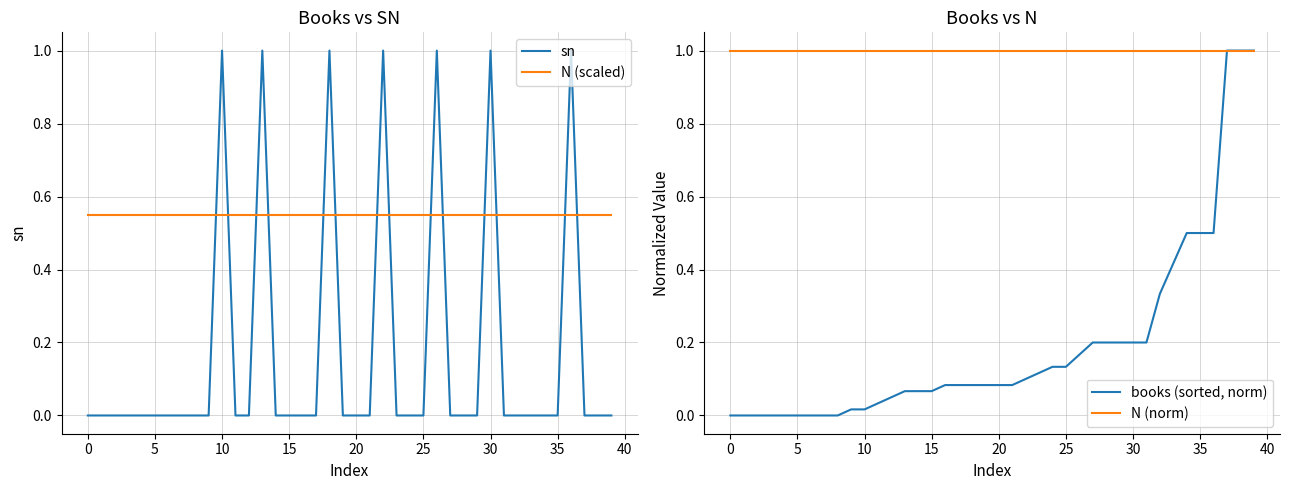

How many times do sn and N (scaled) cross each other?

14